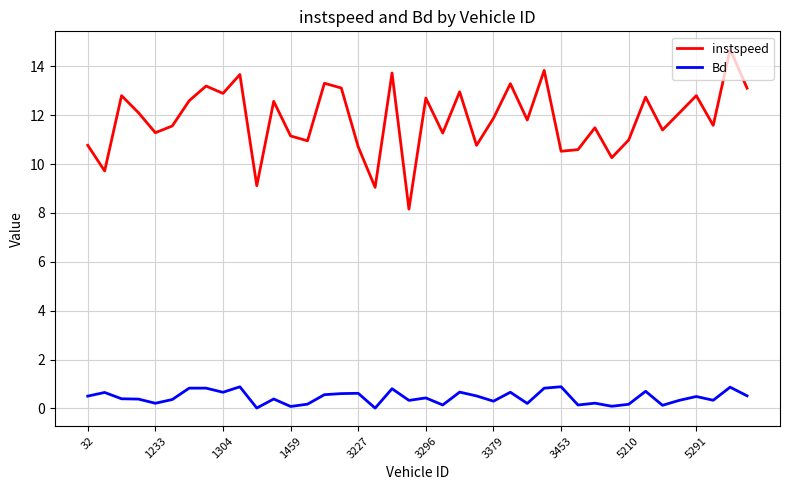

Rank the series by their average value, from lowest to highest.

Bd, instspeed